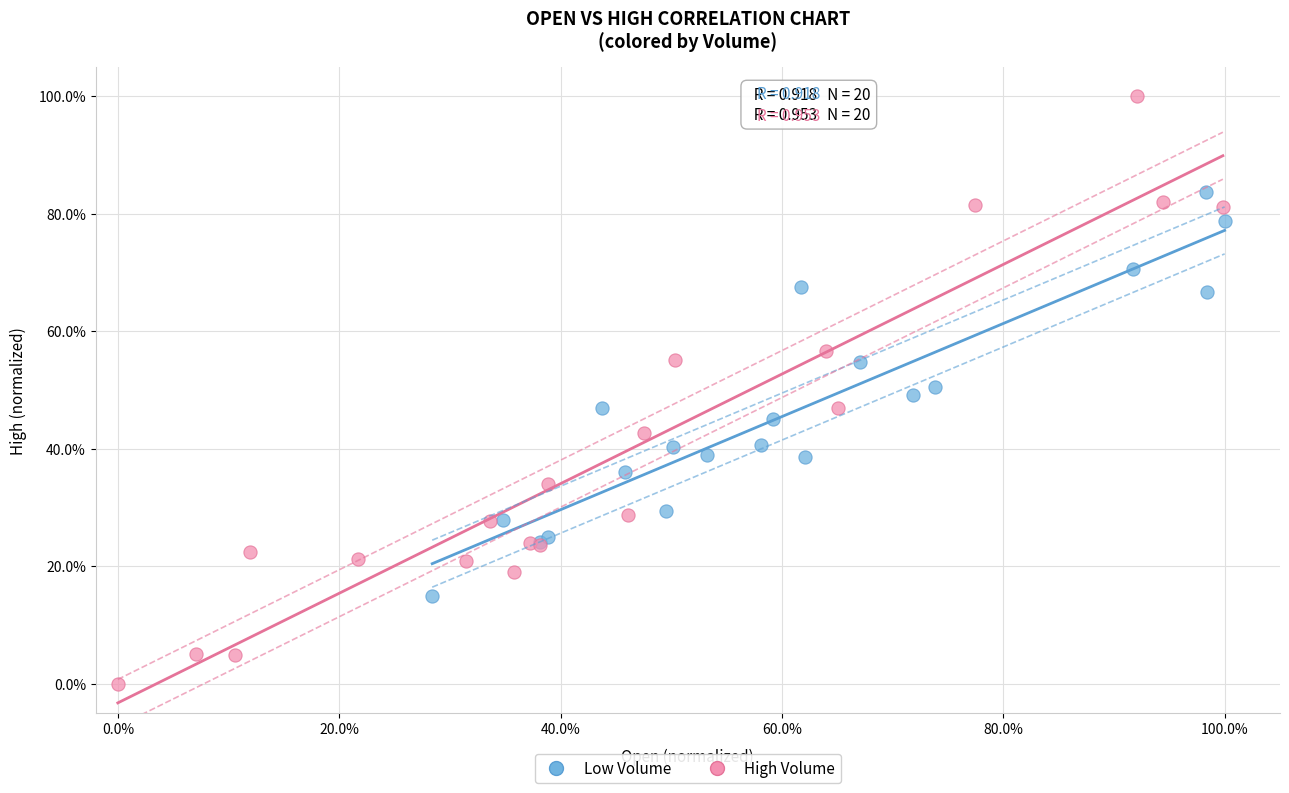

What are all the series names shown in the legend?

Low Volume, High Volume